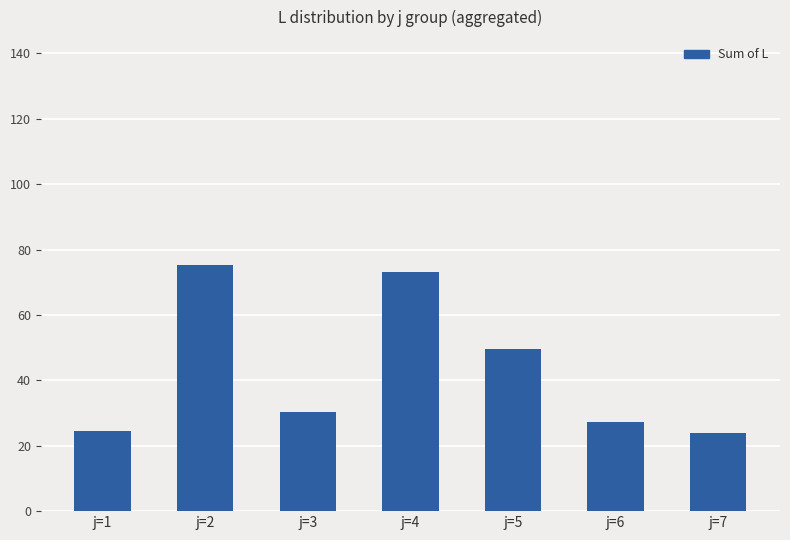

What is the difference between the second highest and second lowest values?

48.7